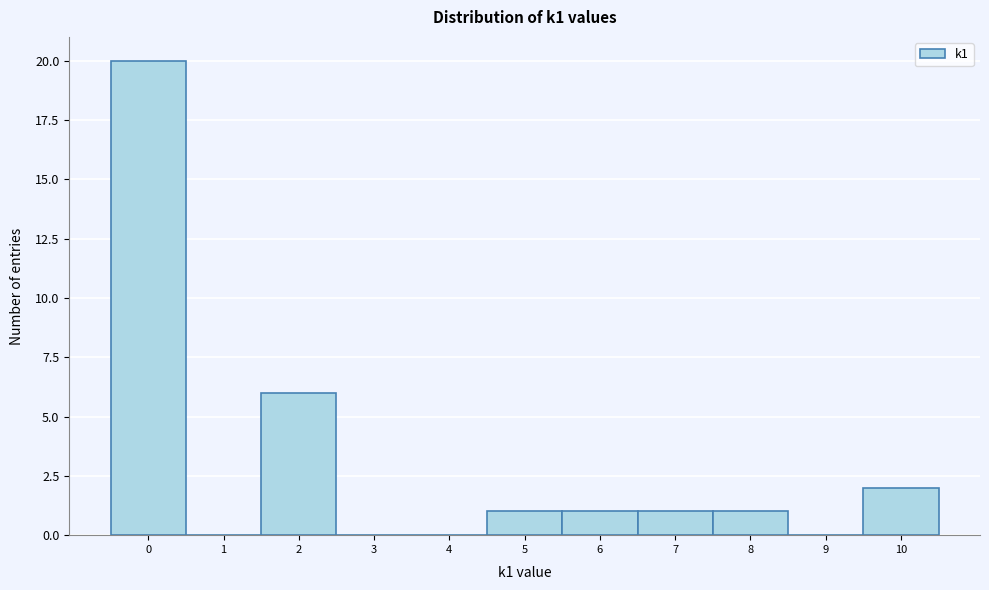

What is the height of the bar covering 7.5 to 8.5 on the x-axis? The values are not printed on the chart, so give them approximately, as read against the axis.

1